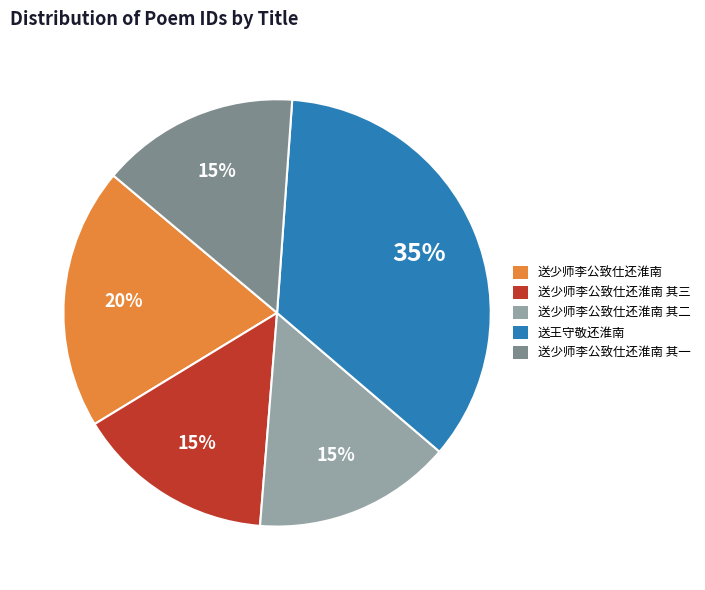

What is the largest slice in the pie chart?

送王守敬还淮南